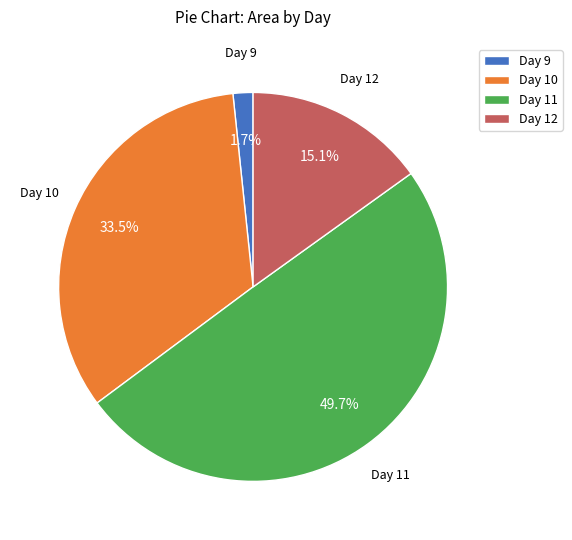

Is there a majority slice in this chart?

No